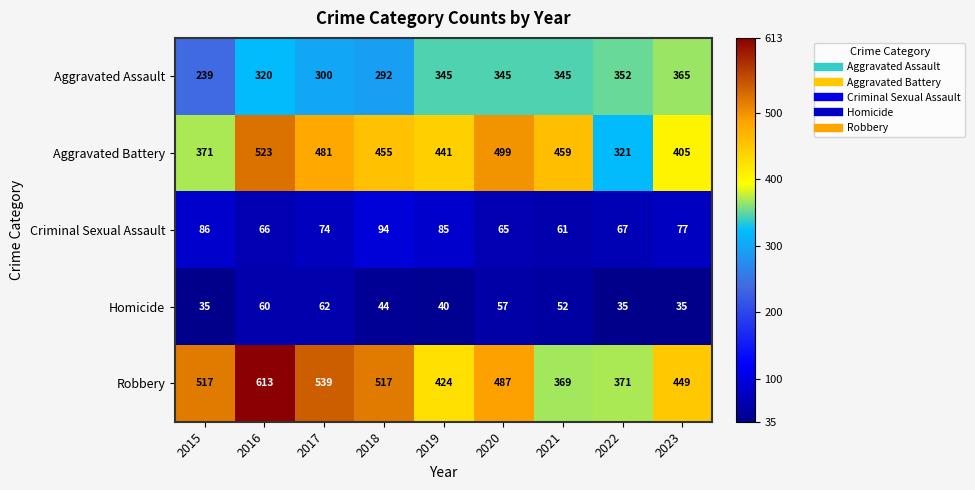

What is the total value across all series at 2022?

1146